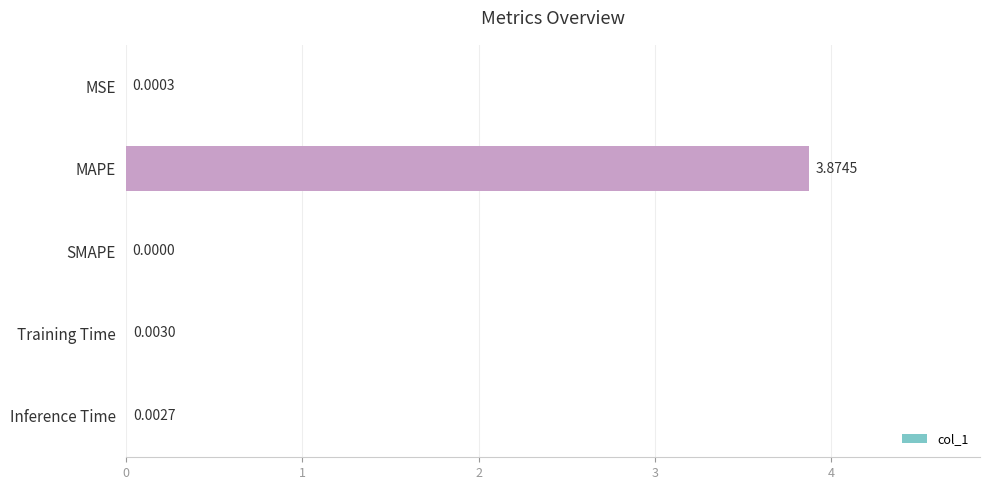

Which has a higher value, Training Time or SMAPE?

Training Time